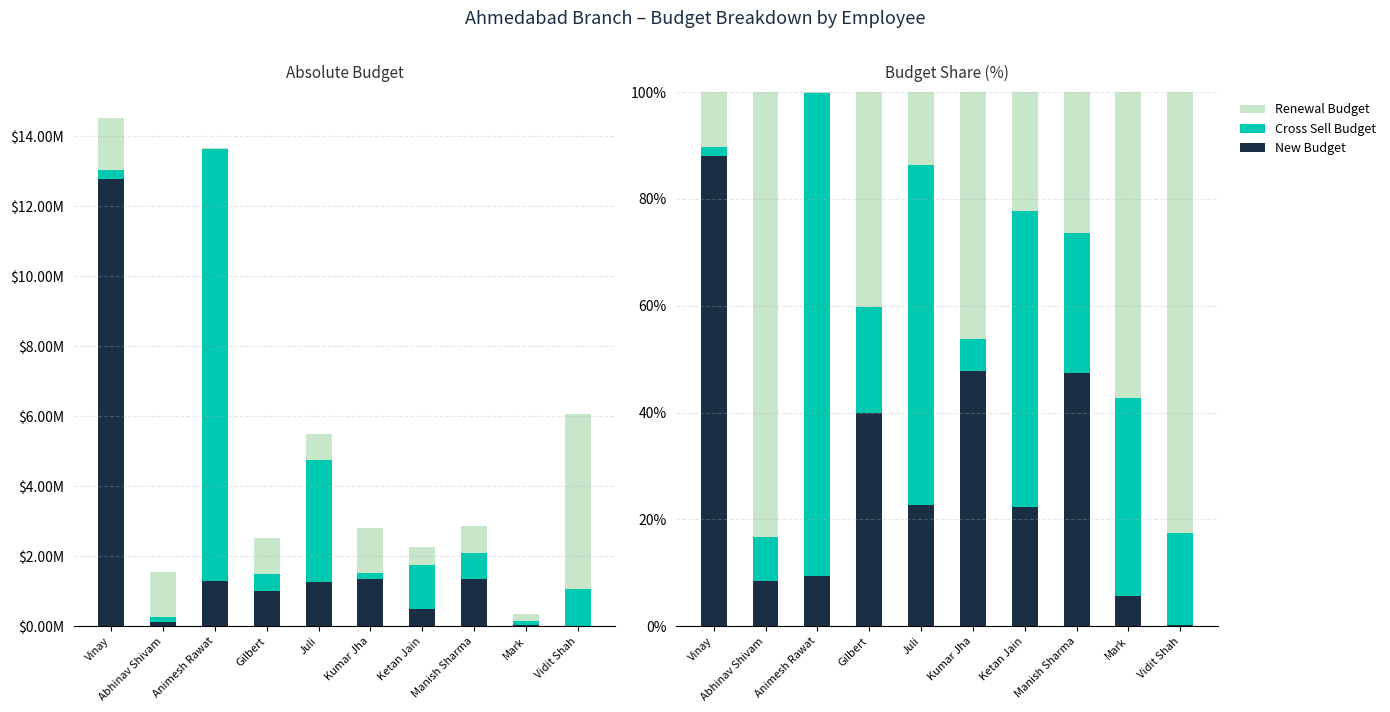

What is the smallest value displayed?

0.1